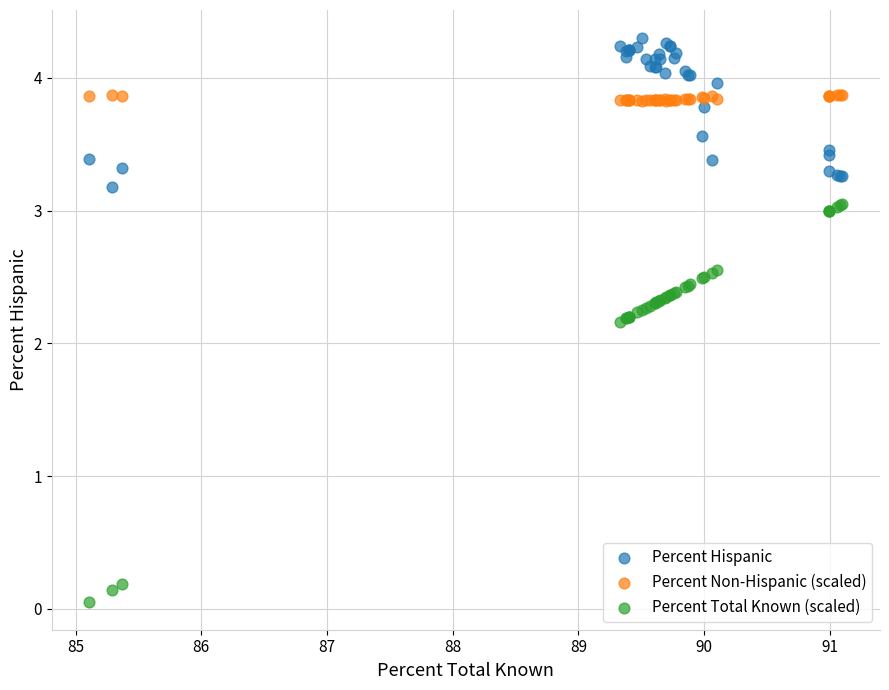

Which series contains the highest Y value?

Percent Hispanic